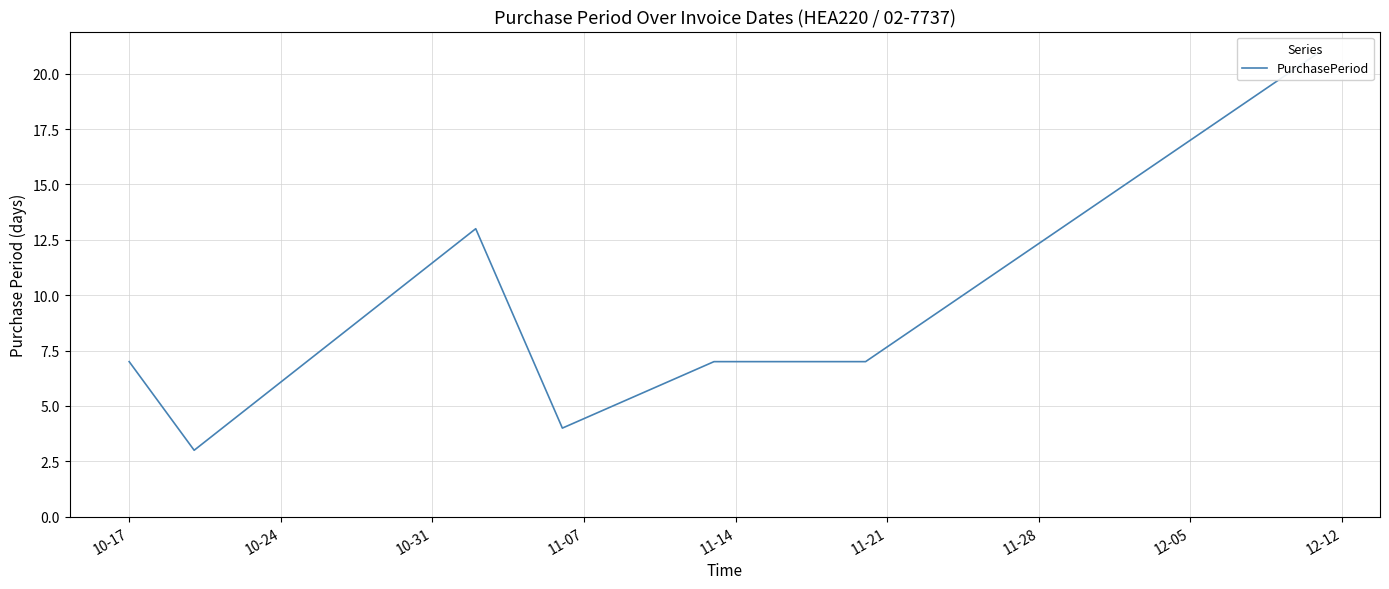

What is the value of the 1st point from the left?

7